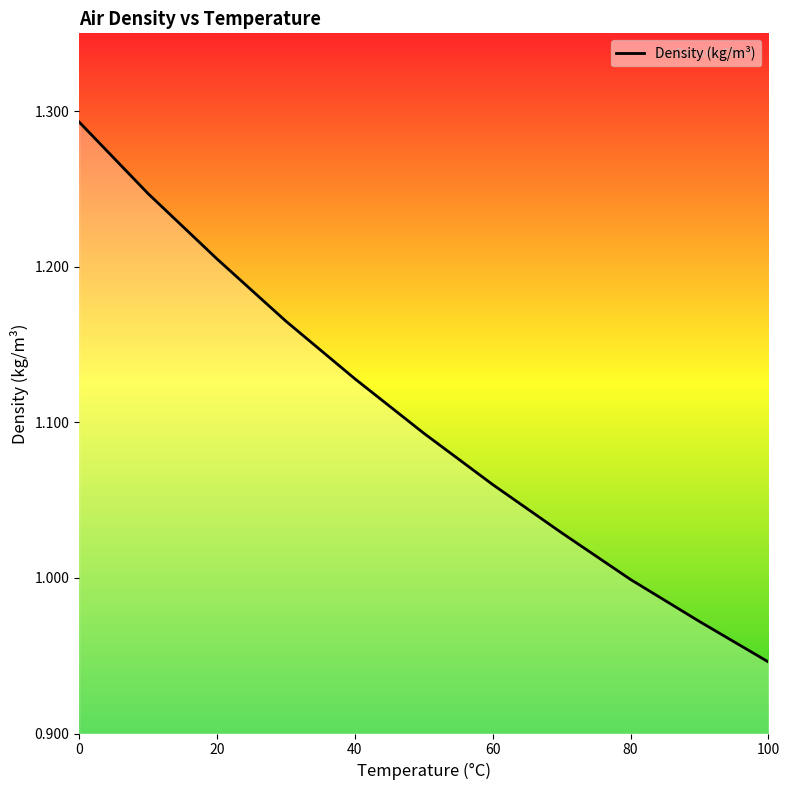

What is the difference between the maximum and minimum values?

0.3